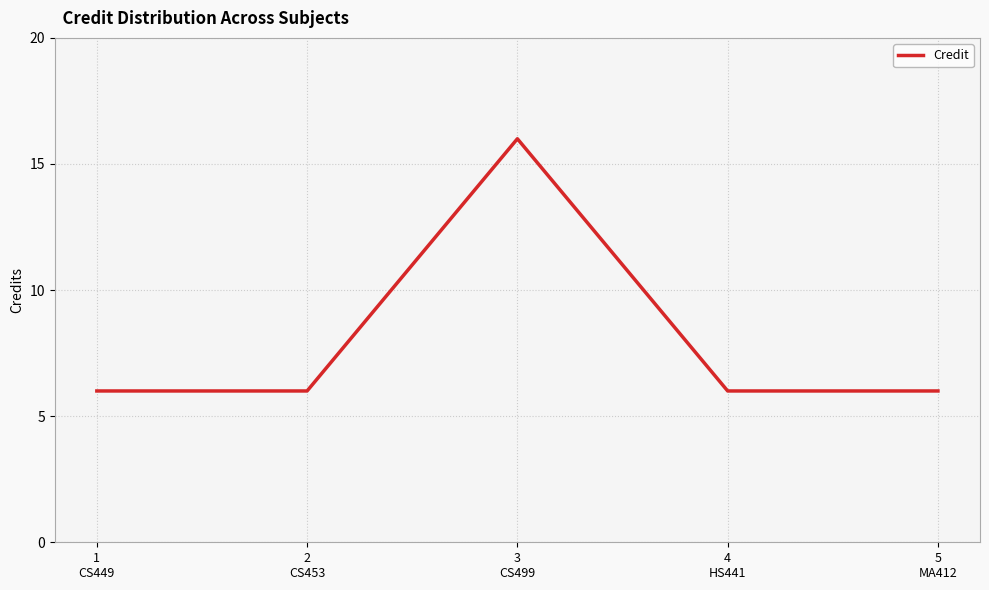

Which category has the highest value across all series?

3
CS499